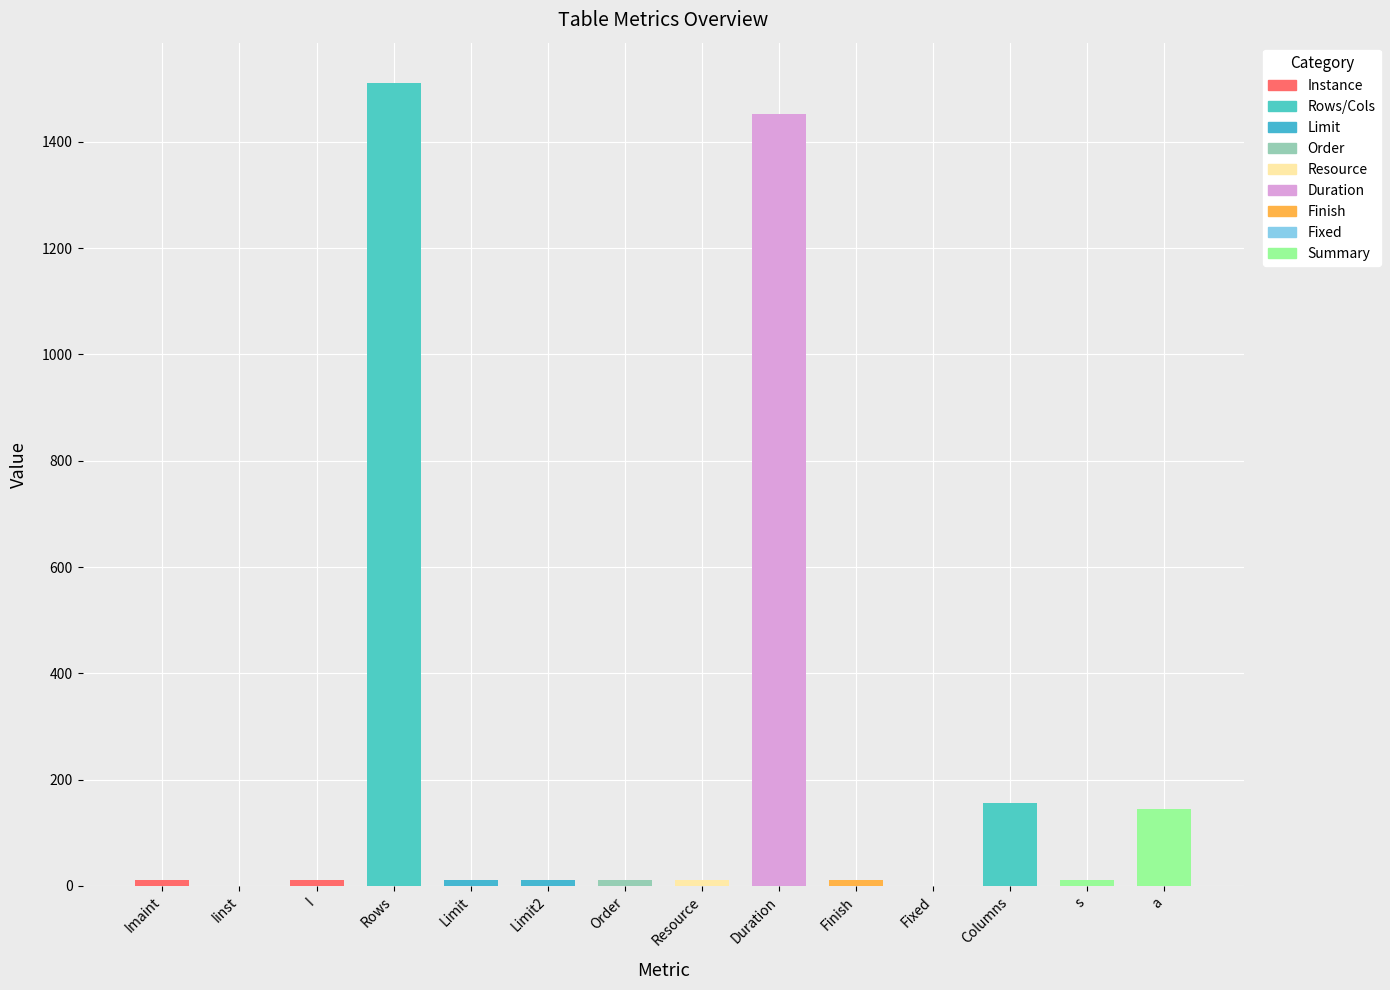

Which label corresponds to the largest value in the chart?

Rows